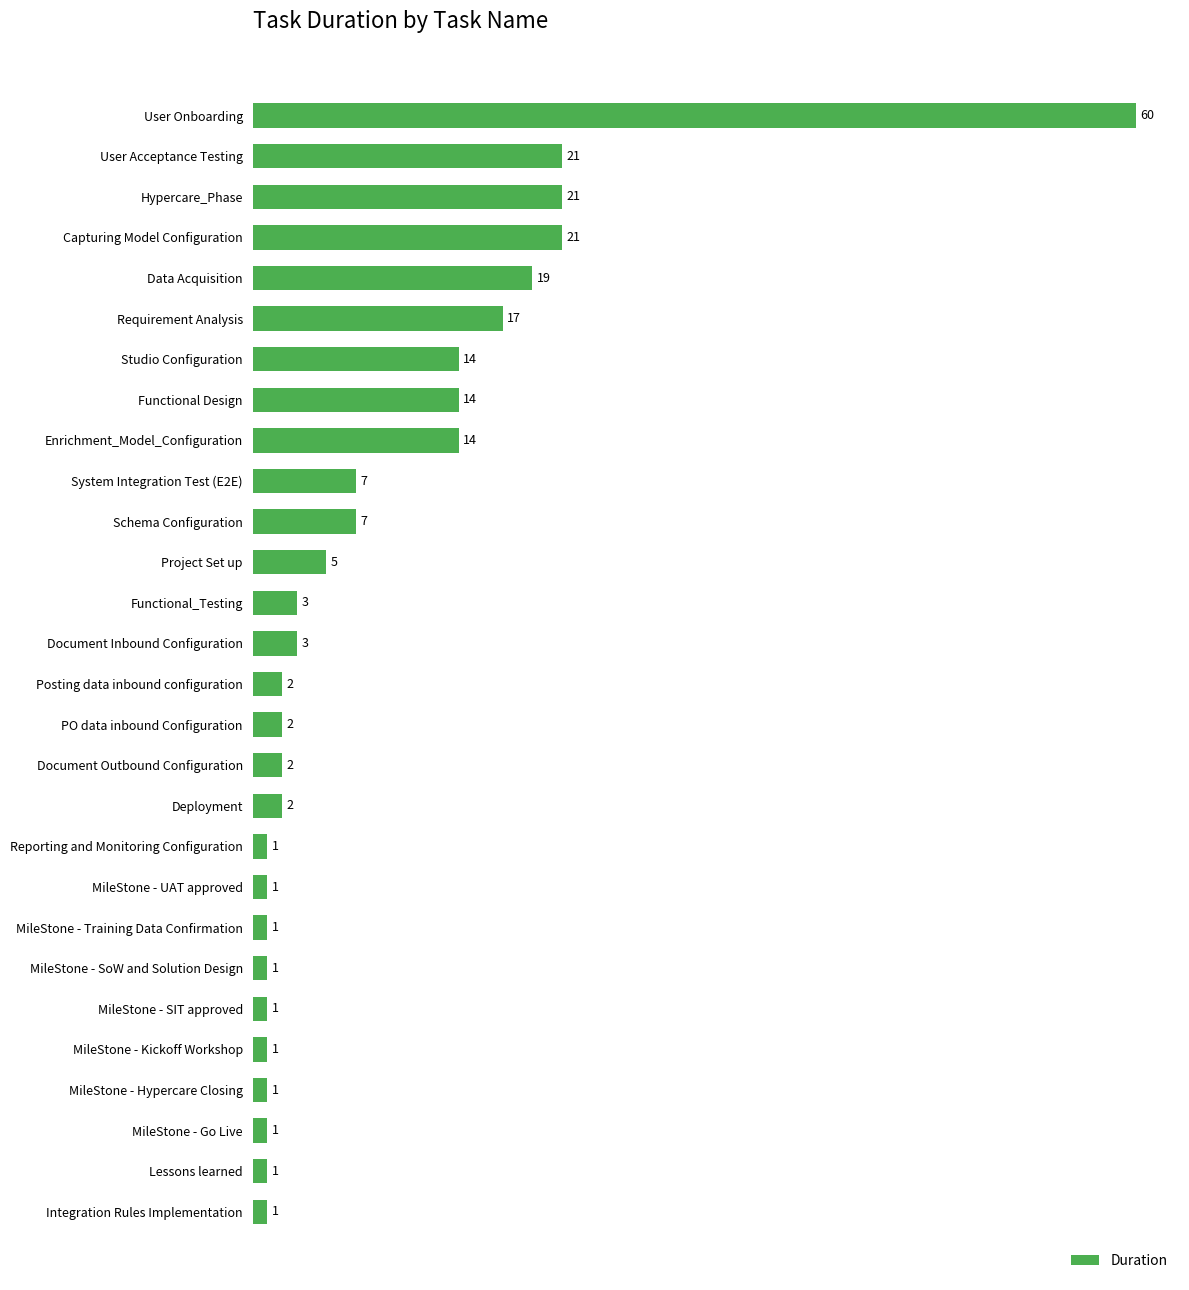

What position from the top is MileStone - SIT approved?

23